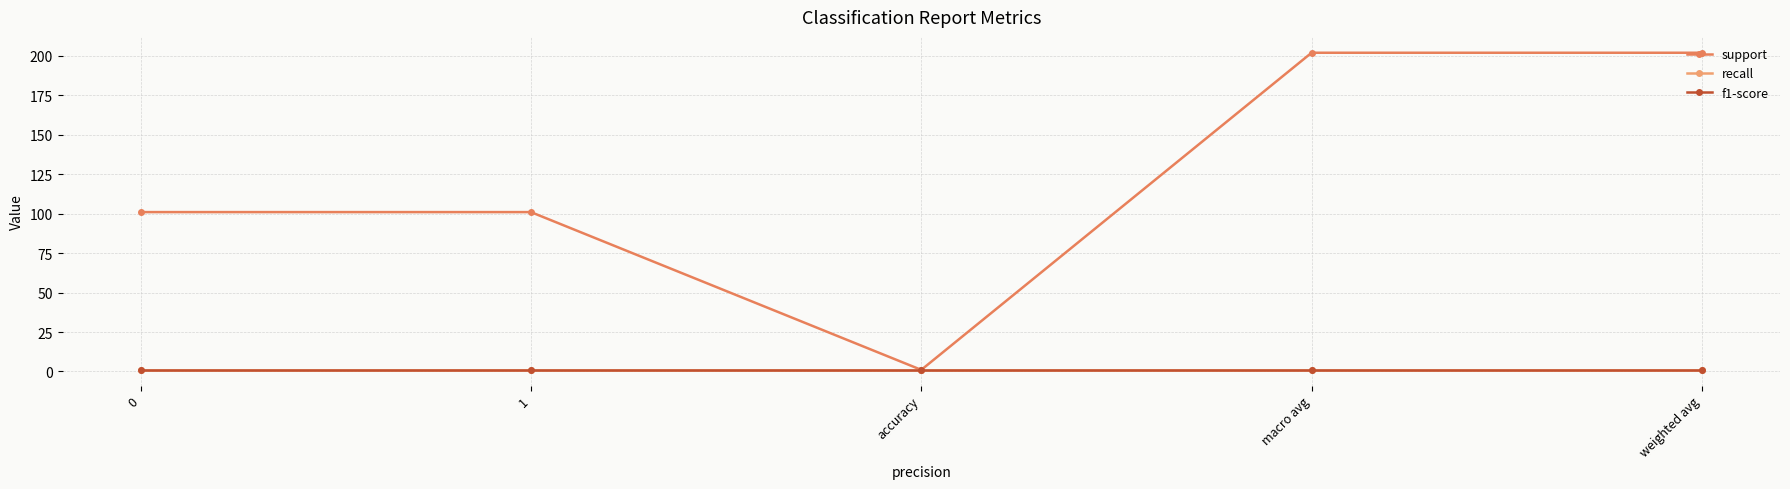

True or false: recall has a value of 0 at accuracy.

False